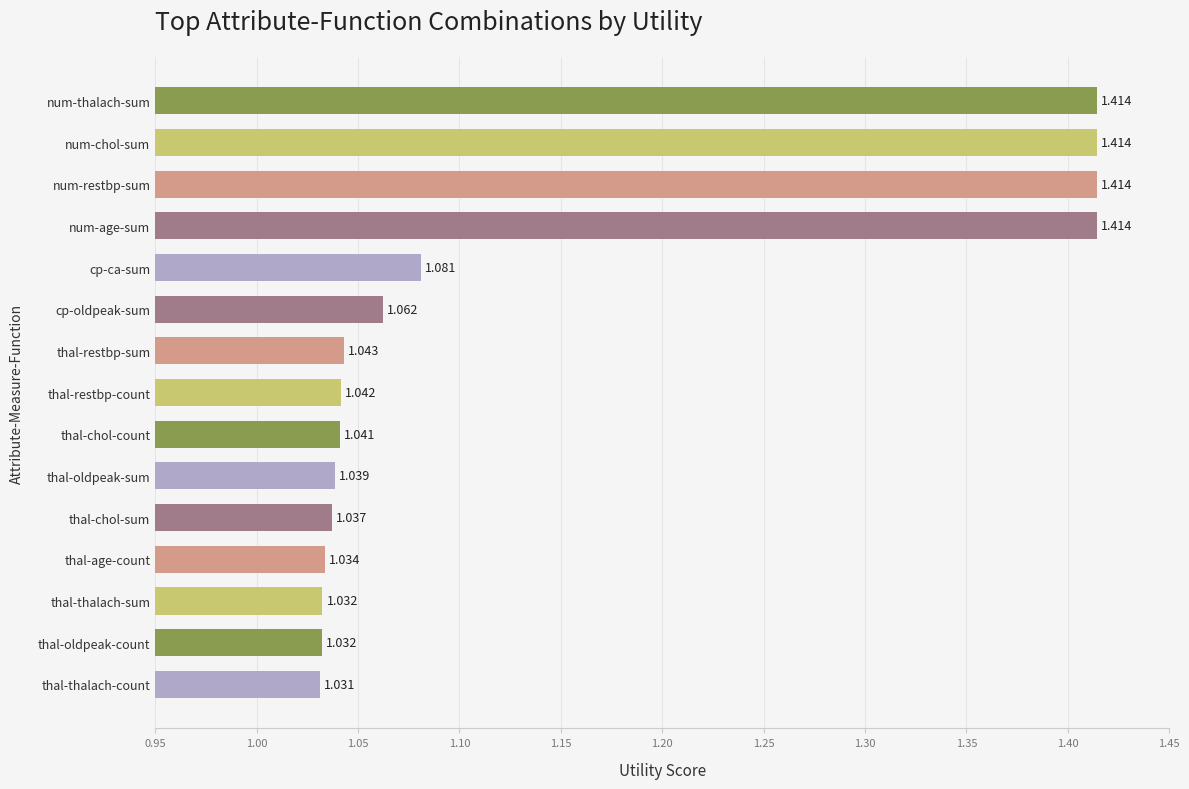

Between num-chol-sum and cp-oldpeak-sum, which is larger?

num-chol-sum